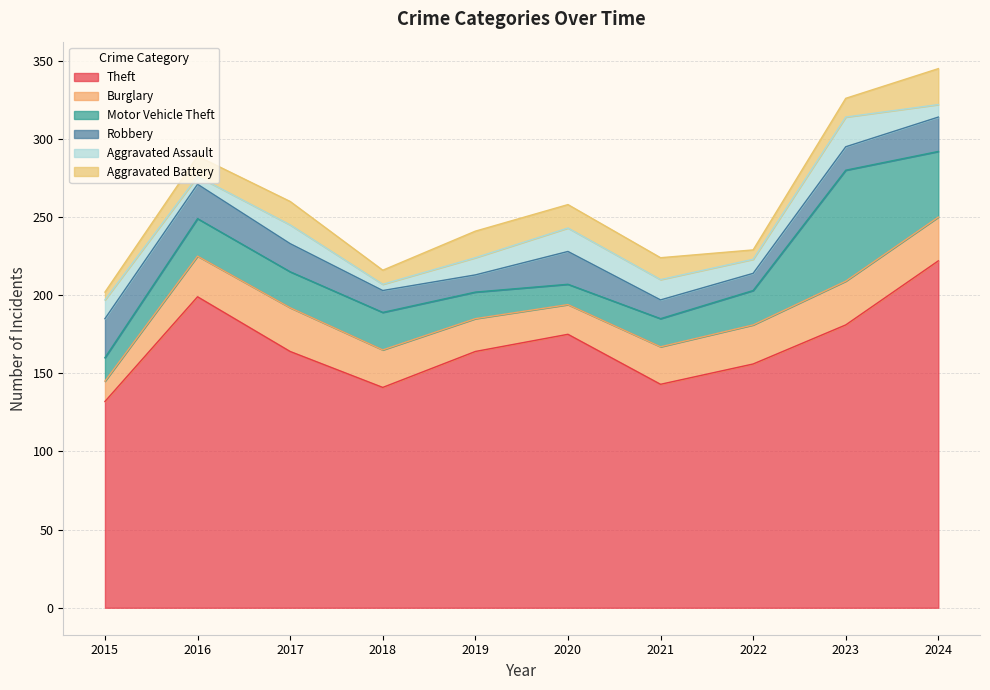

What are all the series names shown in the legend?

Theft, Burglary, Motor Vehicle Theft, Robbery, Aggravated Assault, Aggravated Battery